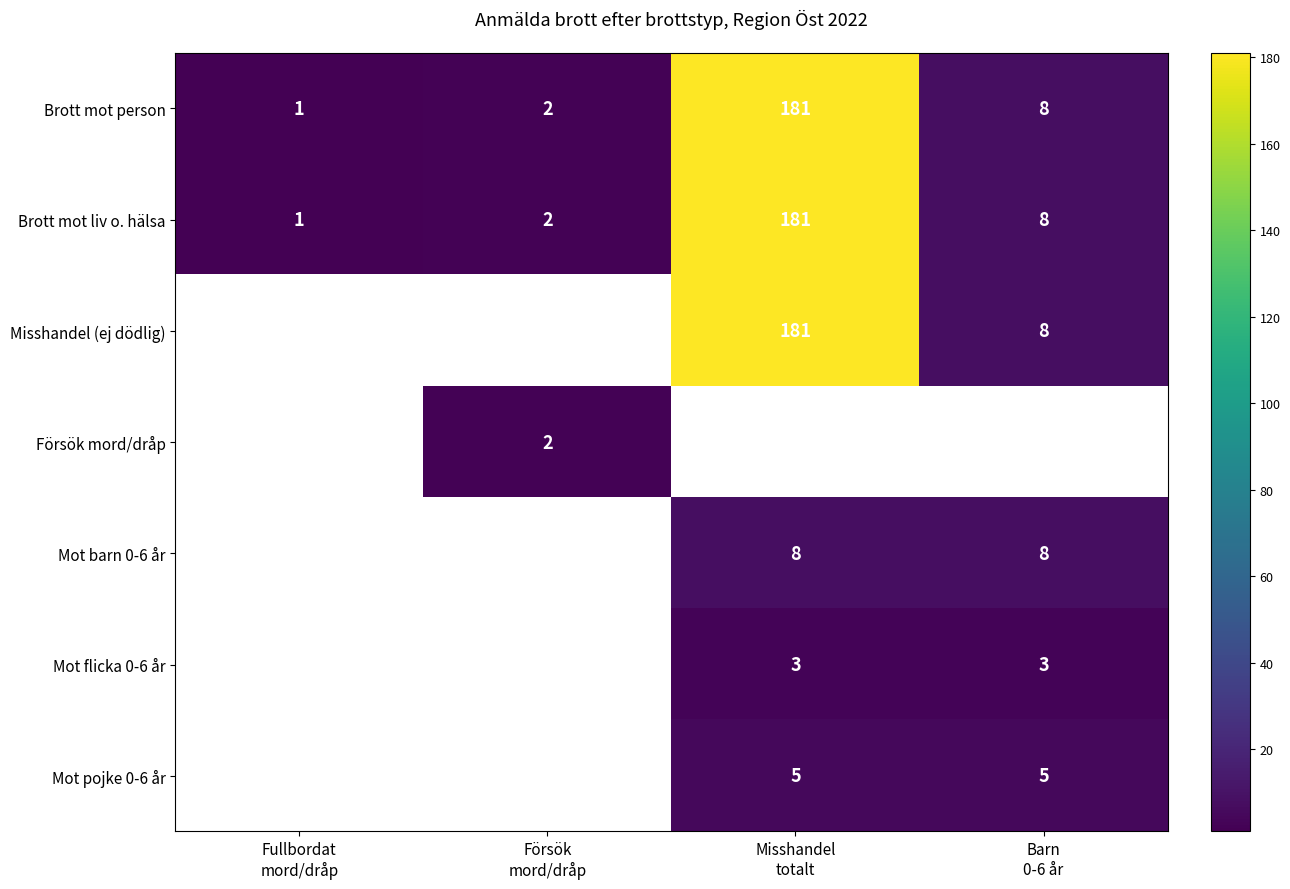

What is the difference between the maximum and minimum values in the Brott mot liv o. hälsa series?

180